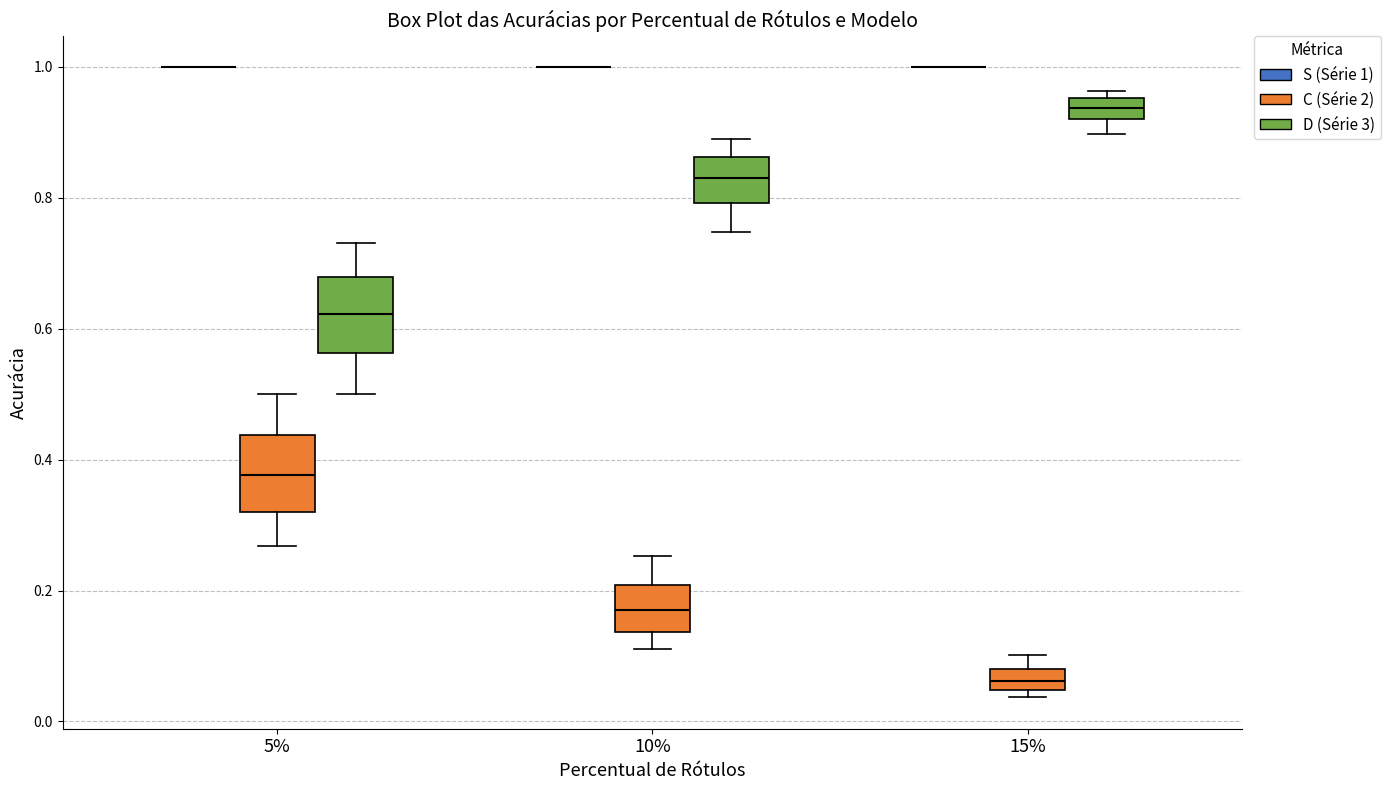

Where is the upper edge of the box for 10% (C (Série 2)) on the y-axis? The values are not printed on the chart, so give them approximately, as read against the axis.

0.20